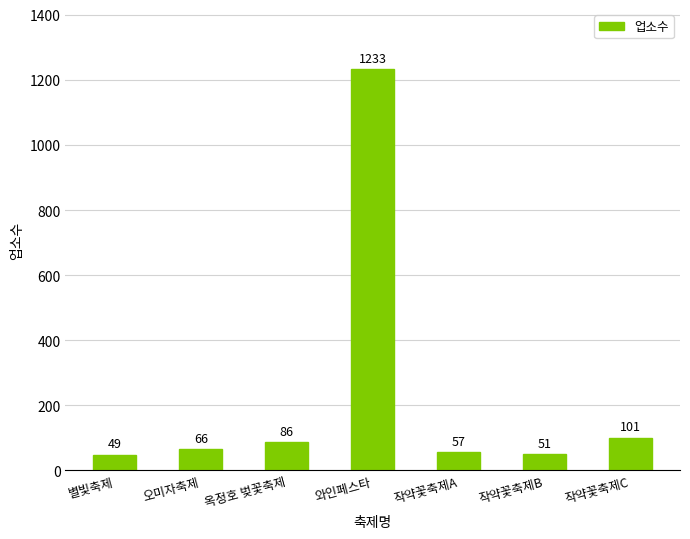

What is the label of the 5th bar from the right?

옥정호 벚꽃축제